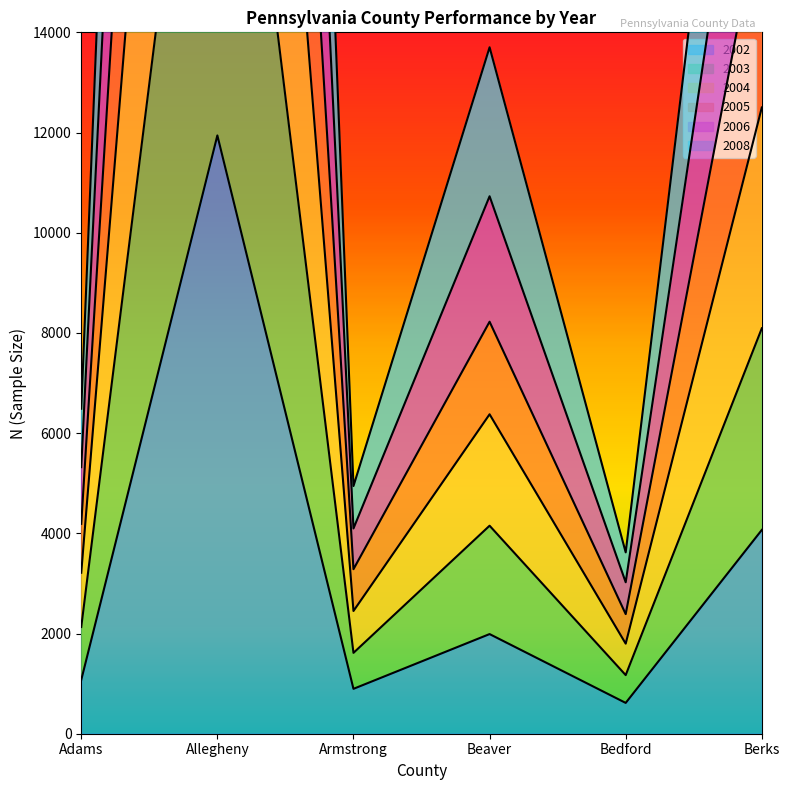

Count the number of data series in this chart.

6